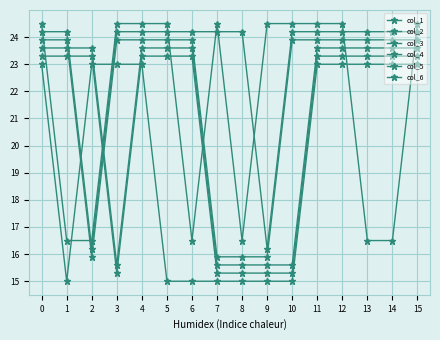

Where is the first local minimum for col_6?

6